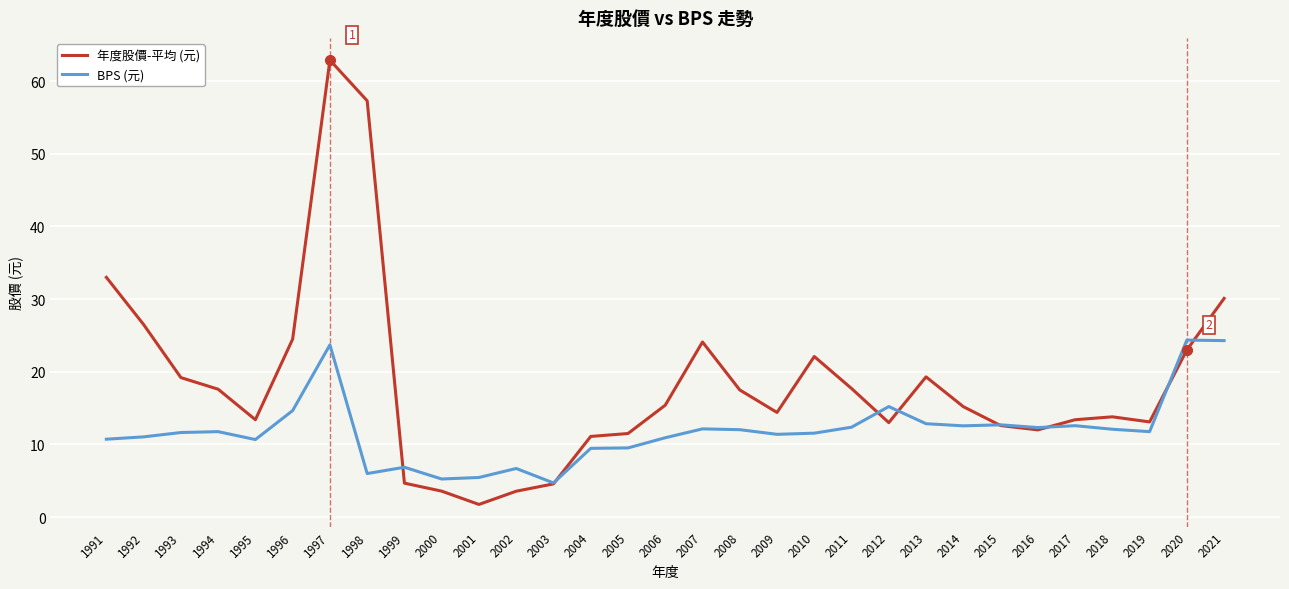

What is the total value across all series at 2012?

28.2